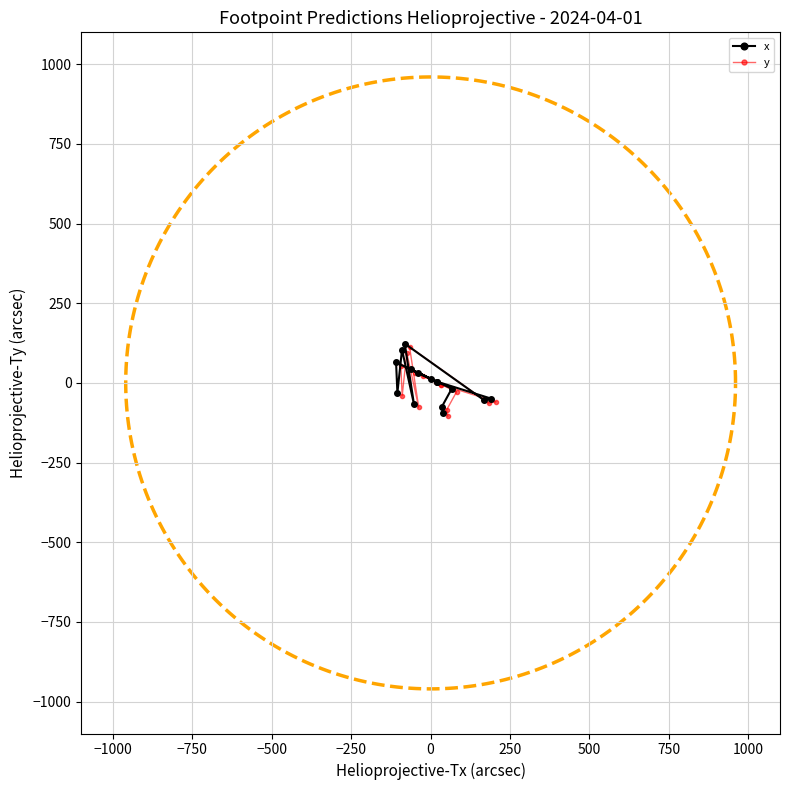

What is the smallest value displayed?

-104.5